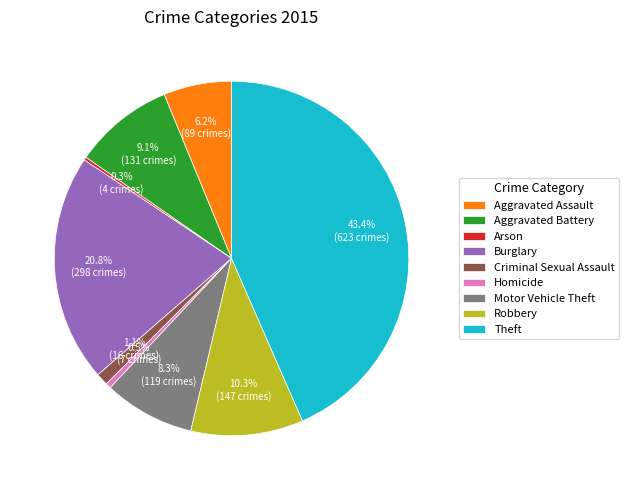

To the nearest percent, what percentage of the pie is Robbery?

10%